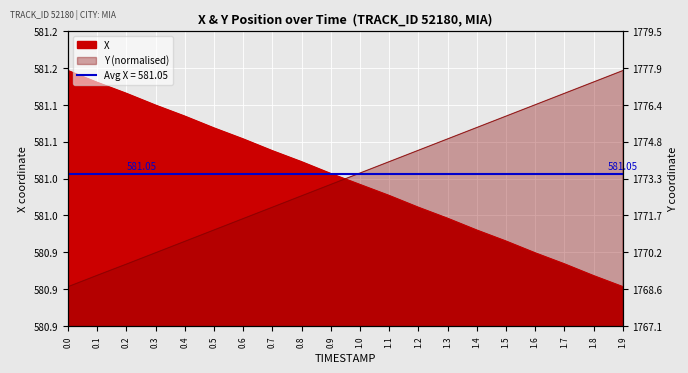

Rank the series at 1.5 from lowest to highest value.

X, Y